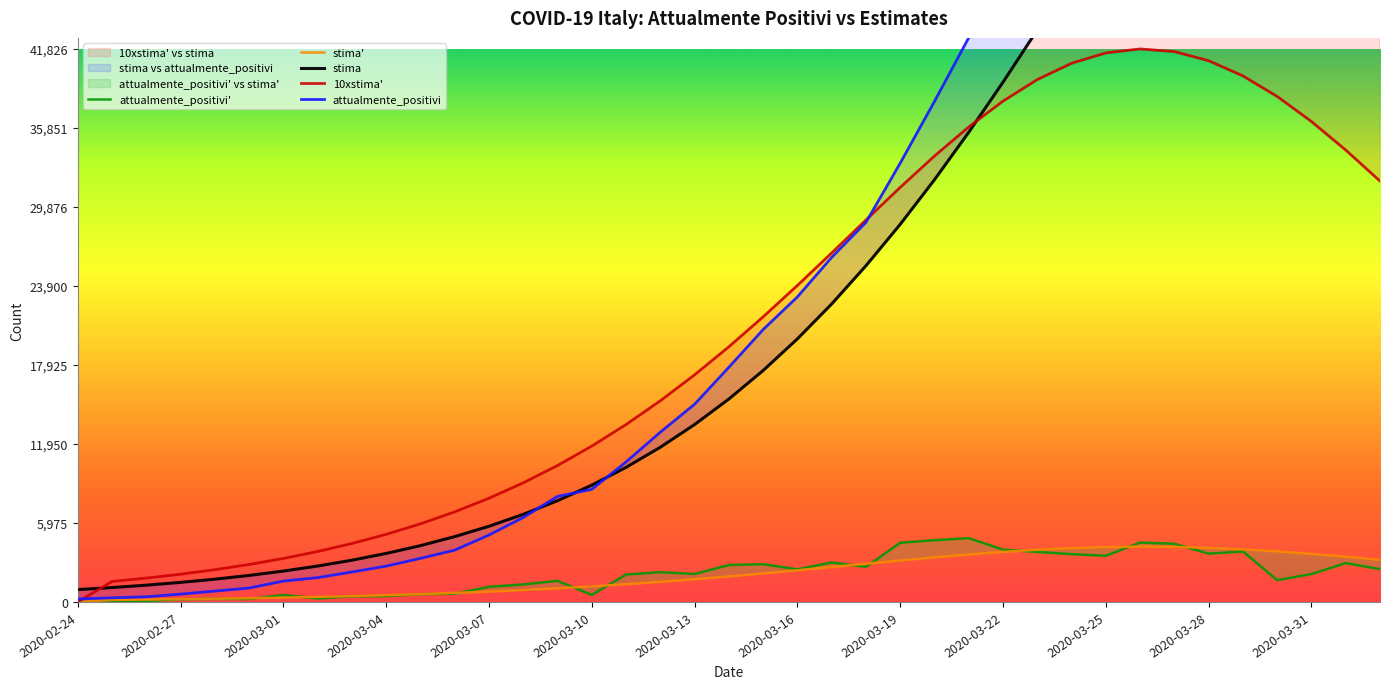

What is the greatest value displayed?

83049.0